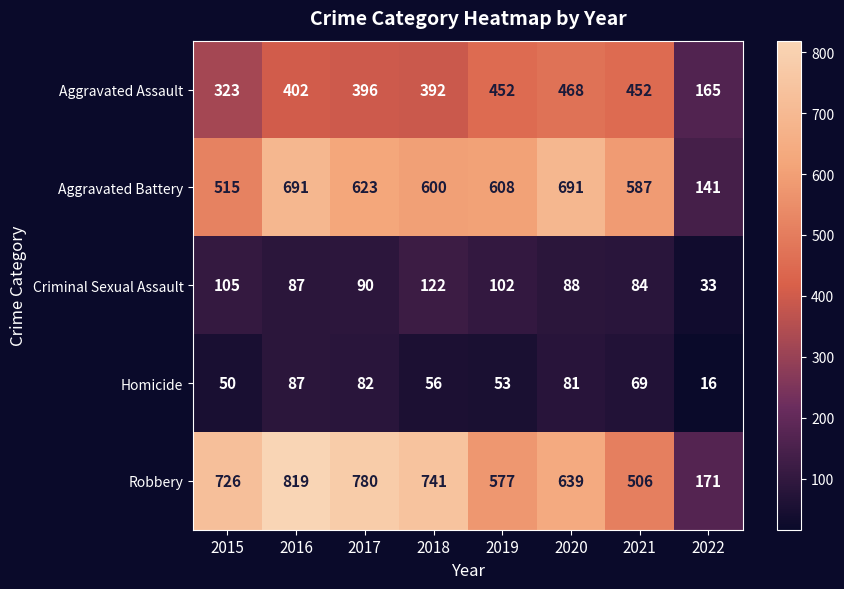

What is the difference between the second highest and second lowest values in the Aggravated Assault series?

129